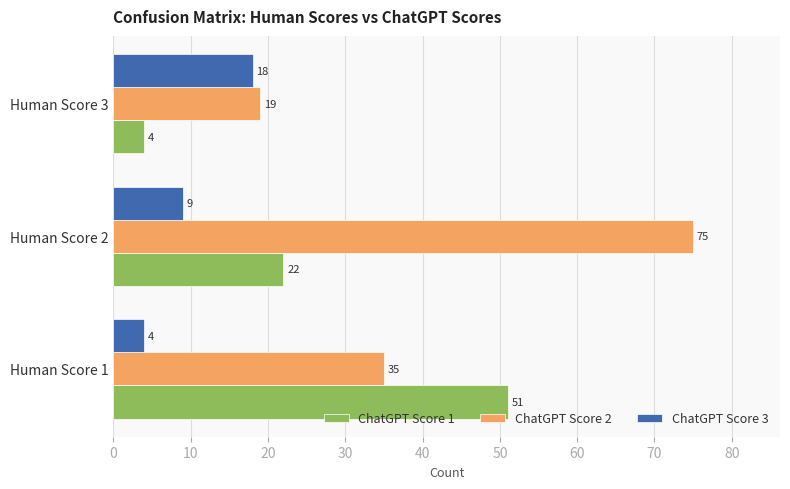

Is the value of ChatGPT Score 2 at Human Score 2 greater than the value of ChatGPT Score 1 at Human Score 1?

Yes